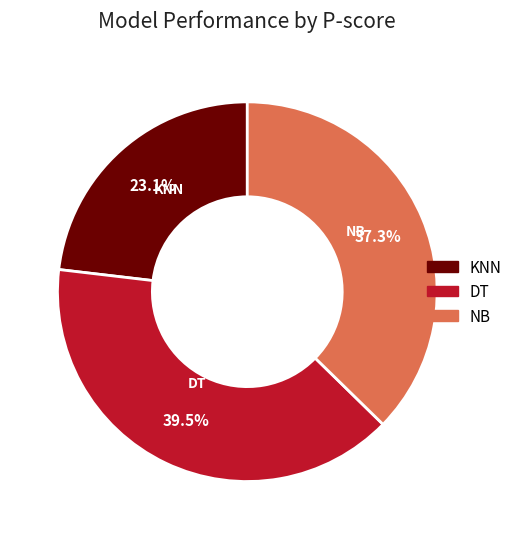

What portion of the pie excludes KNN?

76.9%